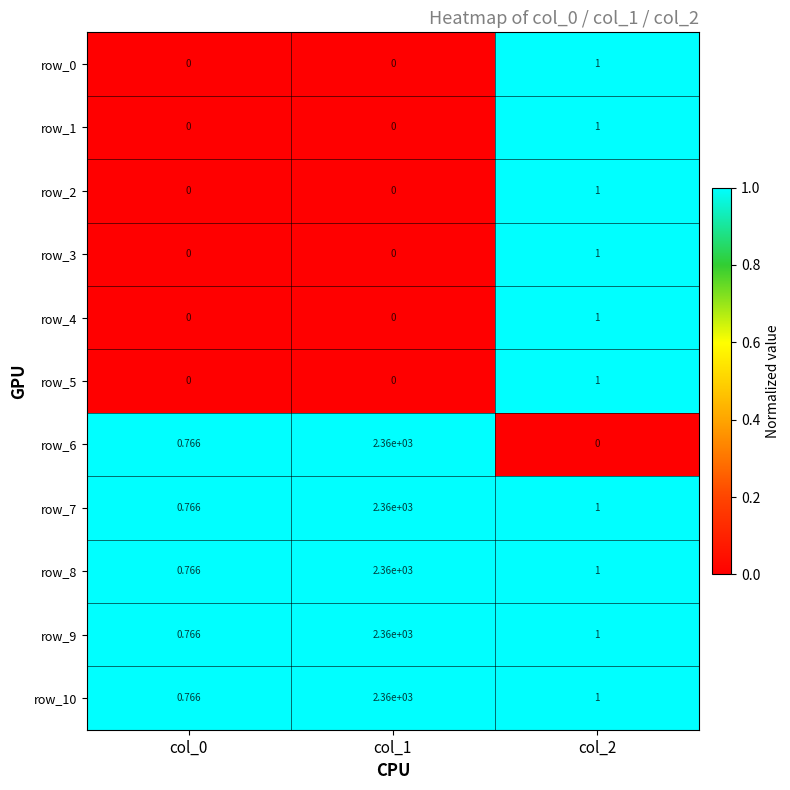

Which series has the widest spread of values?

row_6